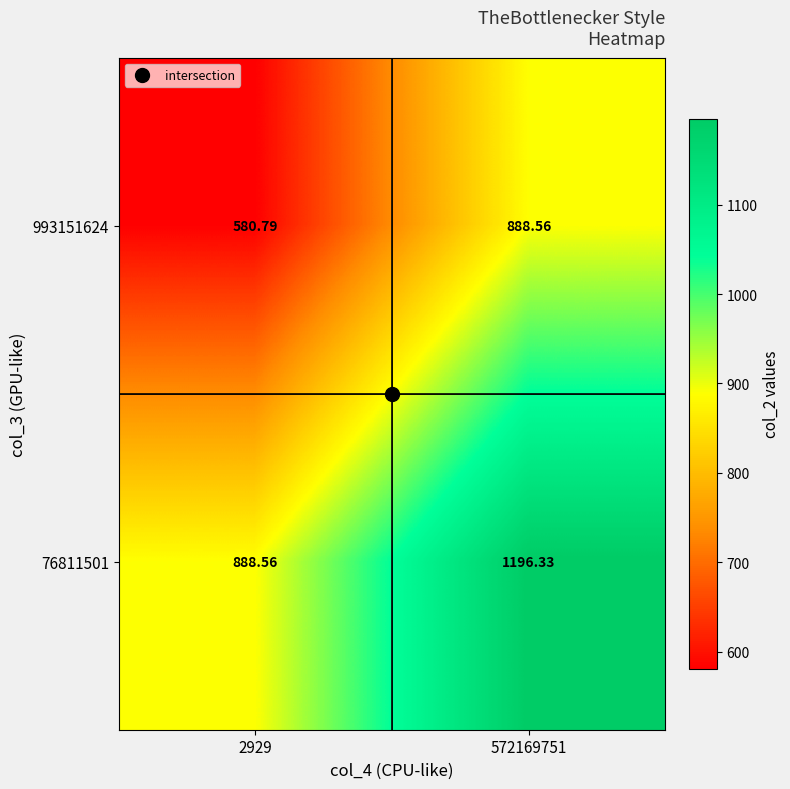

Is the value of 993151624 at 2929 greater than the value of 76811501 at 572169751?

No